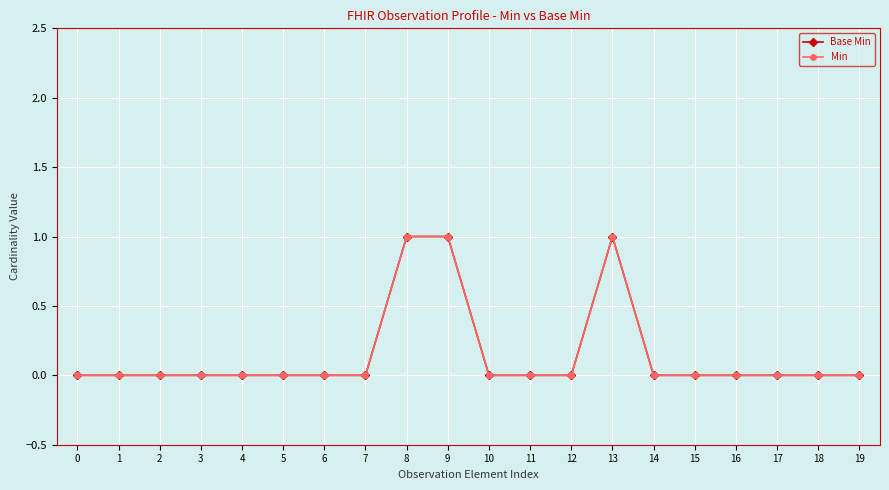

True or false: Min and Base Min cross at least once.

False